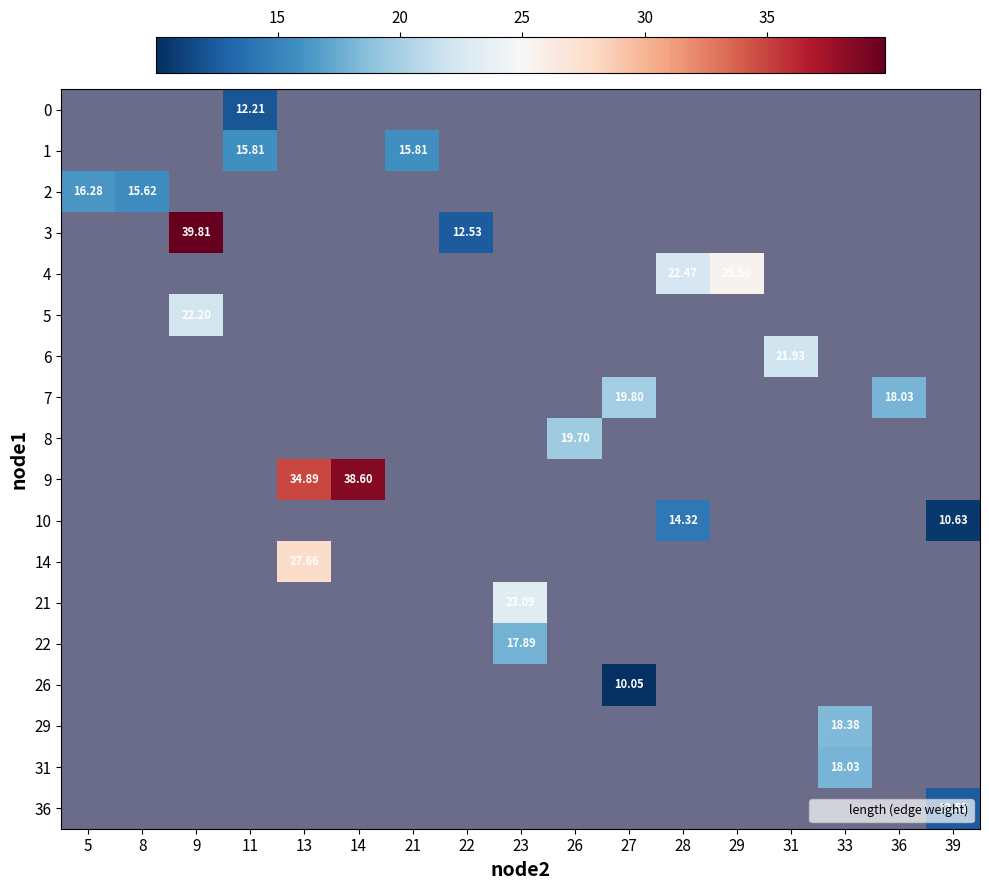

List the series in order of their peak value, highest first.

0, 1, 2, 3, 4, 5, 6, 7, 8, 9, 10, 14, 21, 22, 26, 29, 31, 36